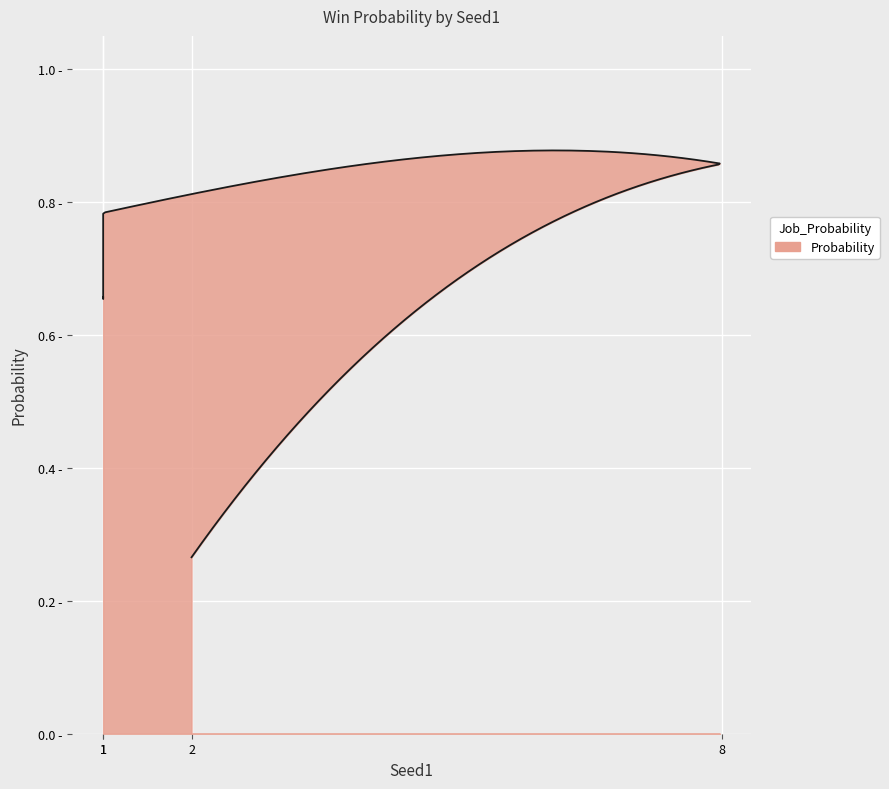

The chart shows a value of 0.1 at 2. True or false?

False